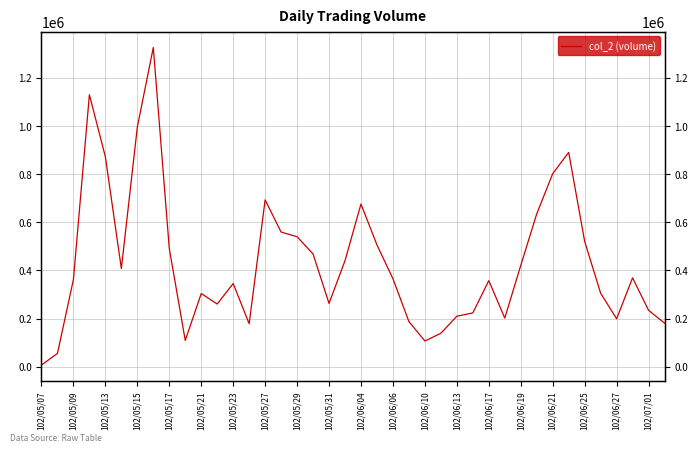

The chart shows a value of 521080 at 102/06/25. True or false?

True